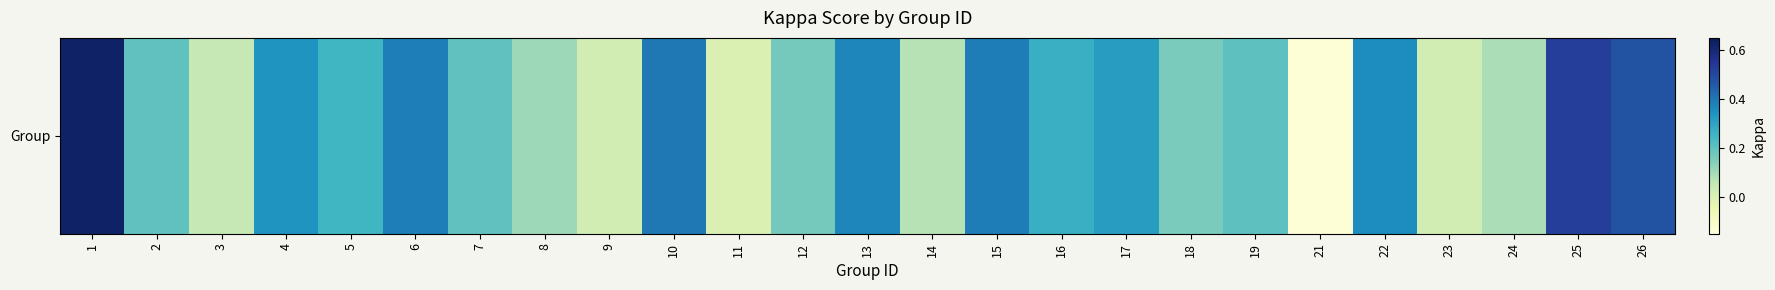

Count the number of data series in this chart.

1